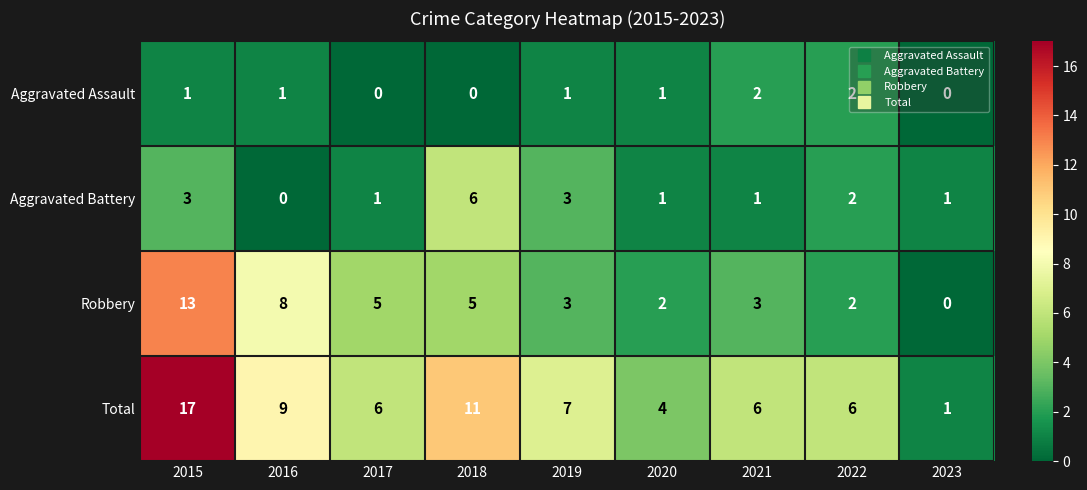

At which category is the sum across all series the highest?

2015